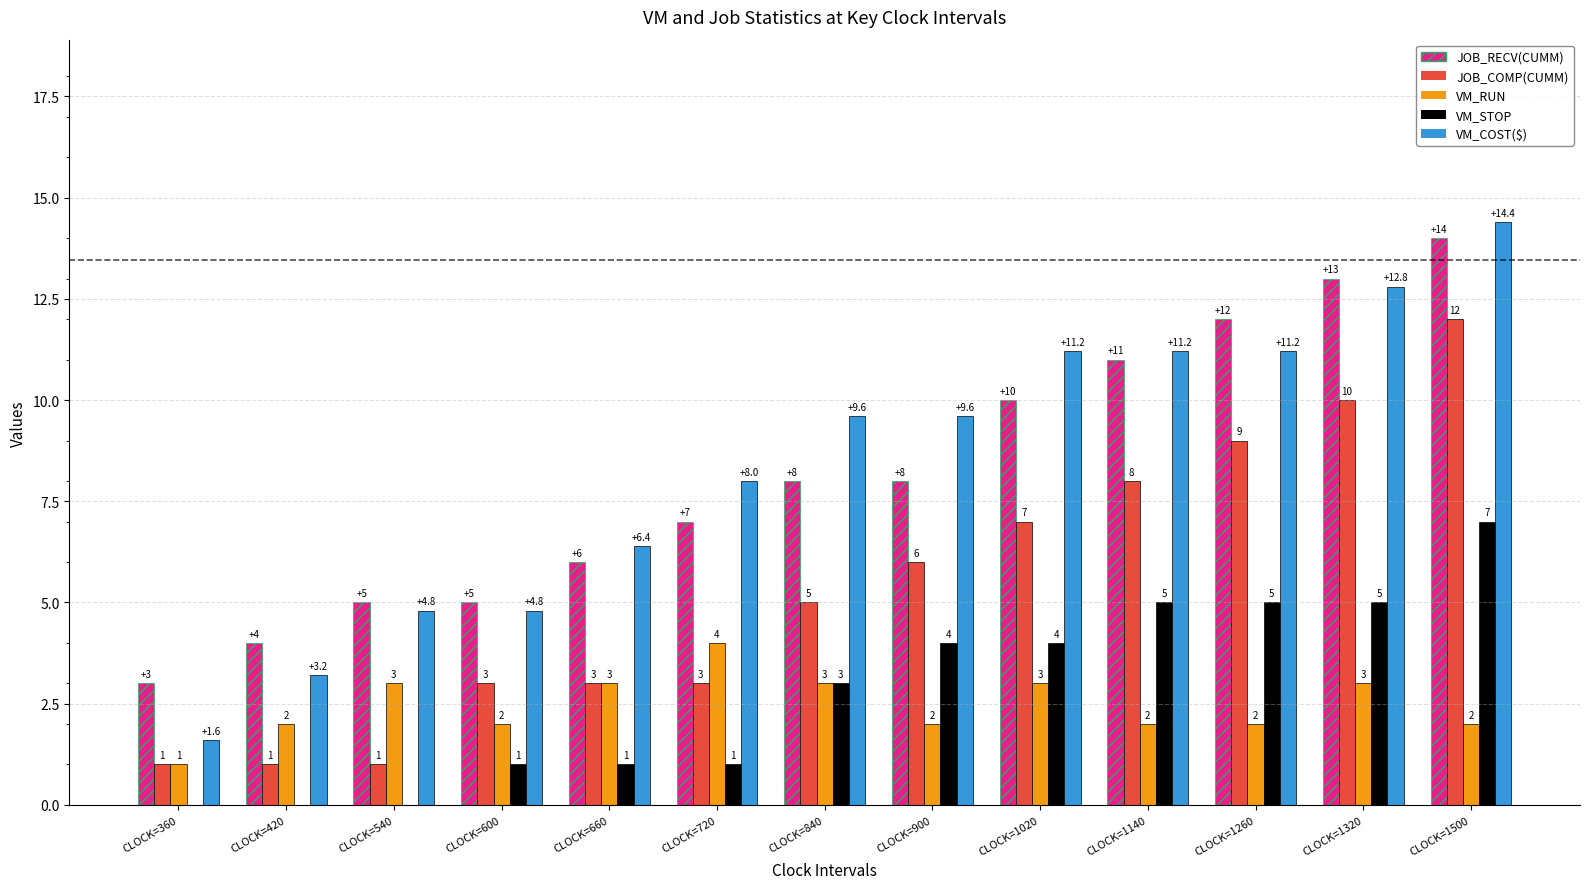

Is it true that VM_COST($) equals 9.6 at CLOCK=900?

True